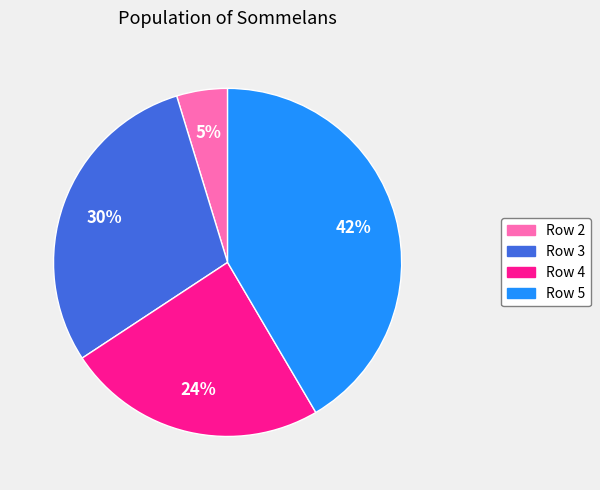

Which category has the biggest portion of the pie?

Row 5